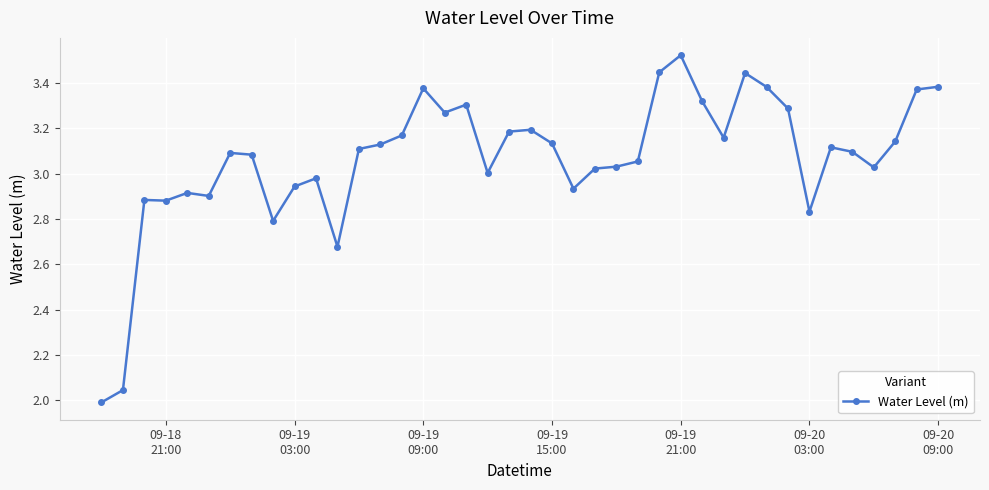

True or false: there are more than 2 points higher than both neighbors.

True